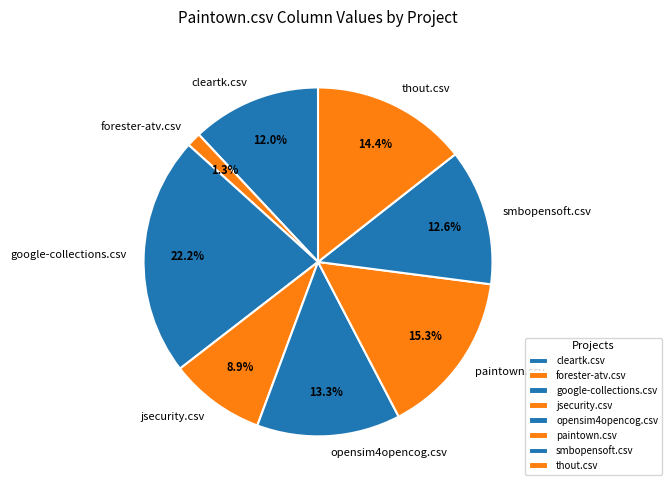

To the nearest percent, what percentage of the pie is cleartk.csv?

12%